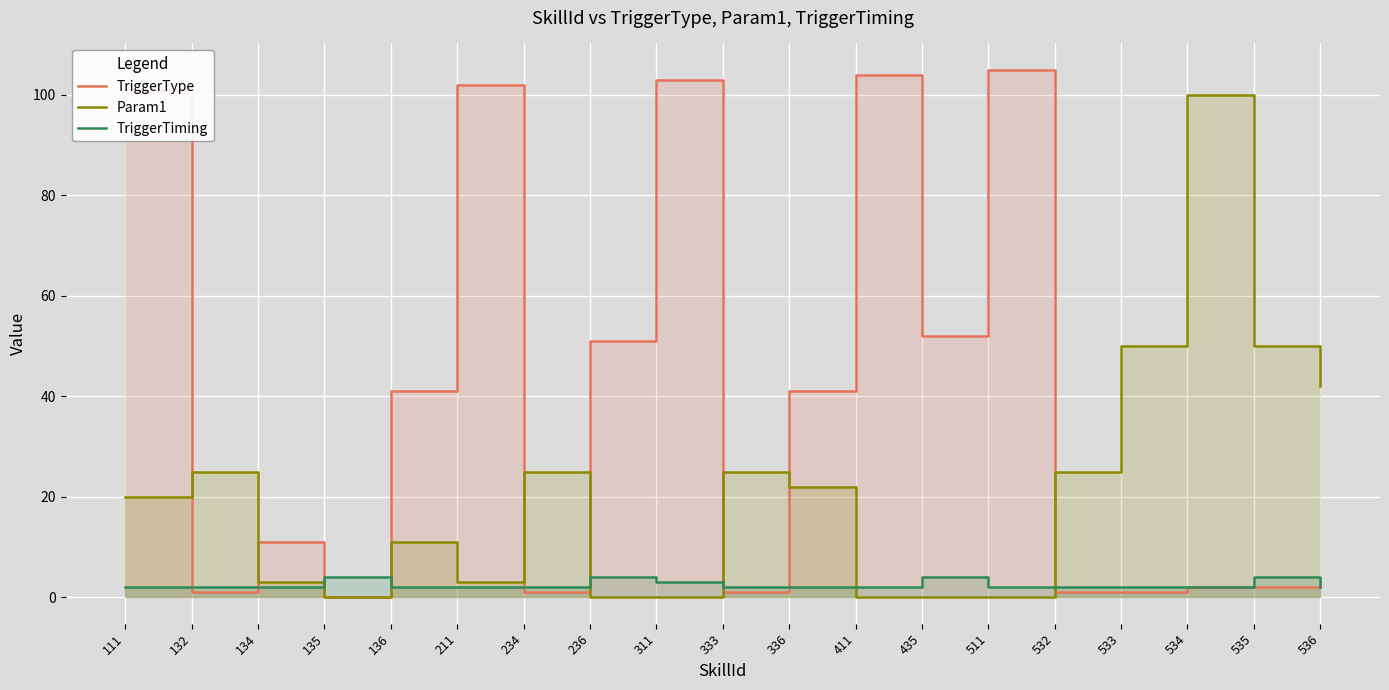

Where do TriggerTiming and Param1 first cross each other?

134 and 135